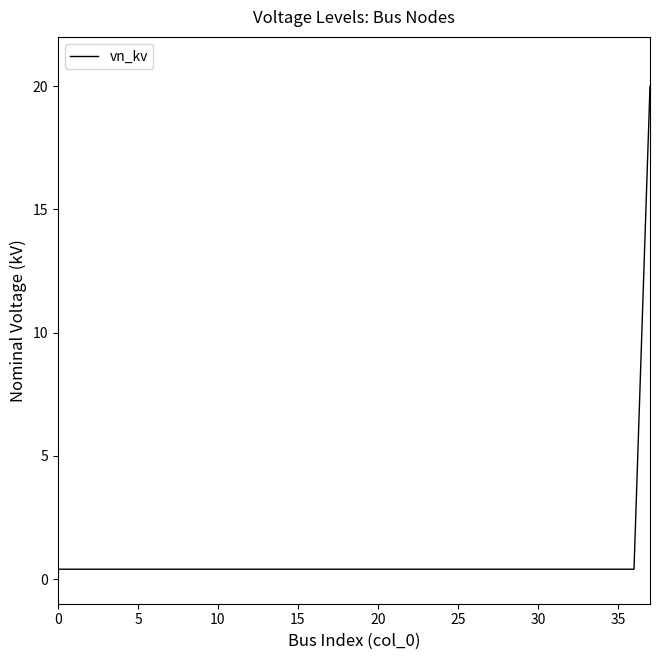

What is the greatest value displayed?

20.0